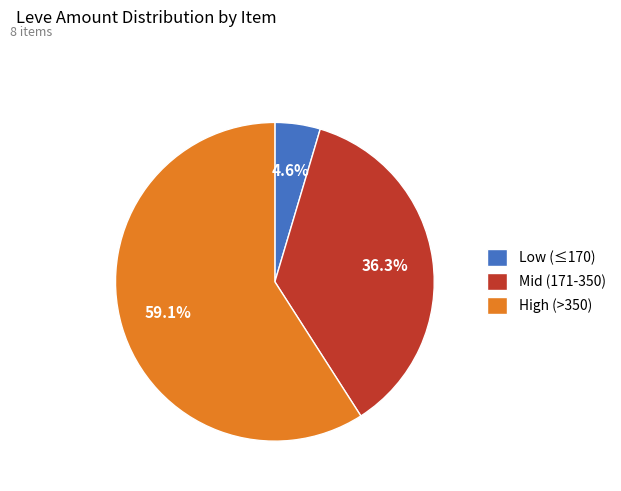

What percentage is NOT represented by Mid (171-350)?

63.7%